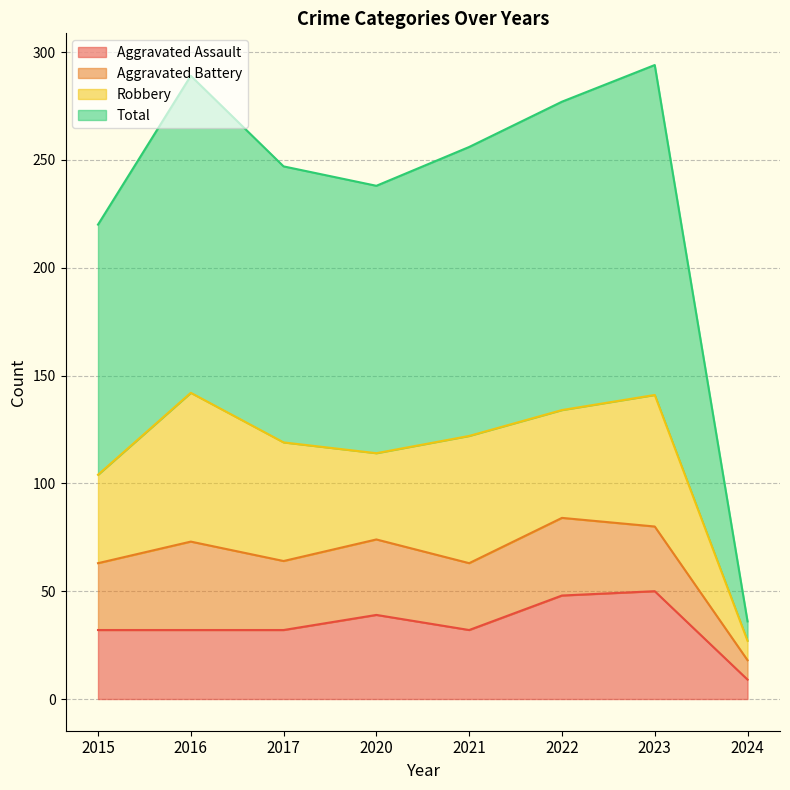

Where does the Total series first go above 256?

2016